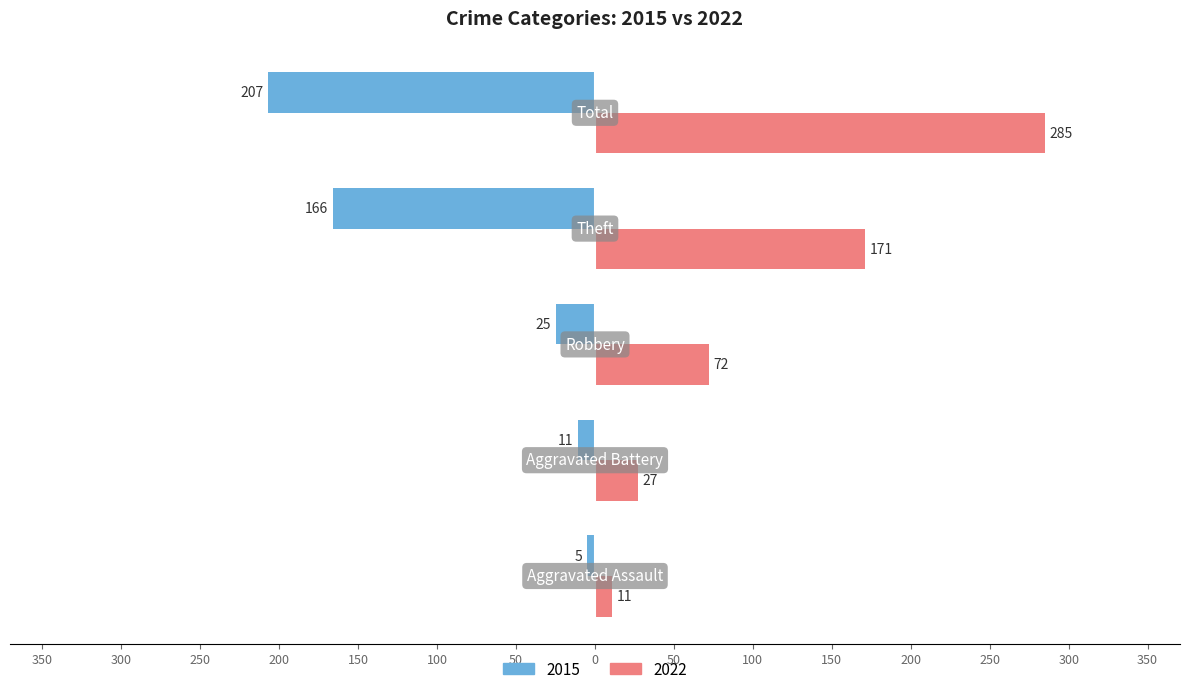

What are all the series names shown in the legend?

2015, 2022